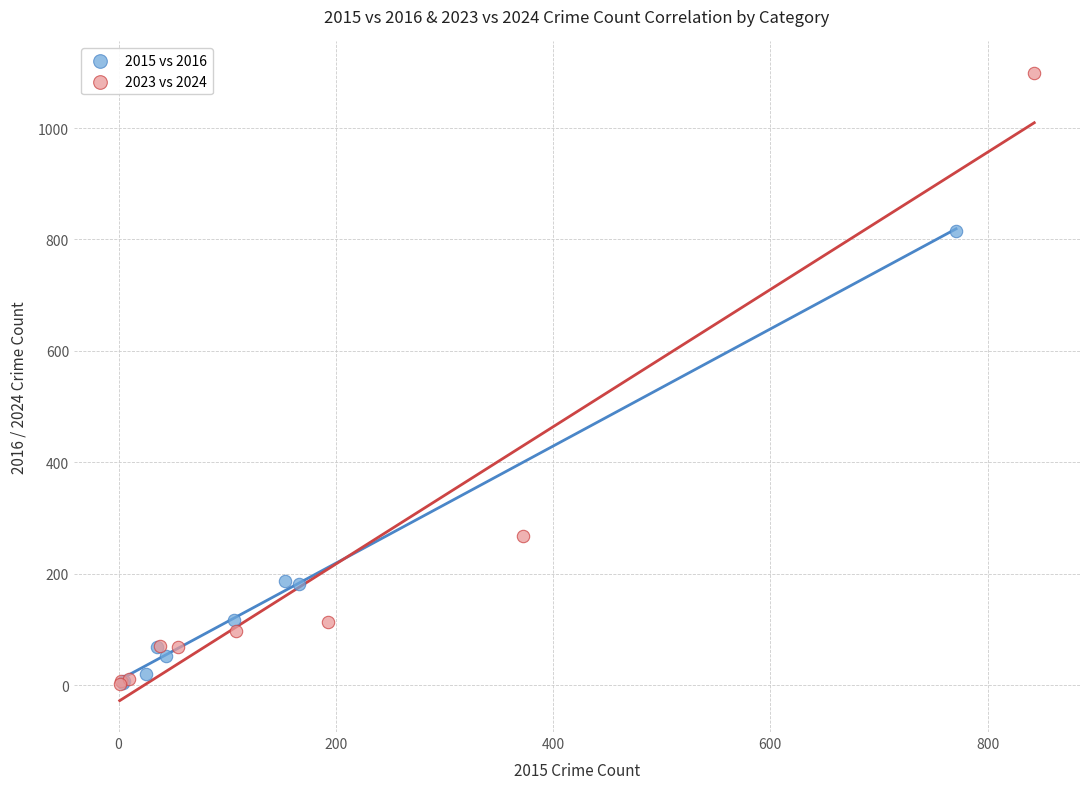

What are all the series names shown in the legend?

2015 vs 2016, 2023 vs 2024